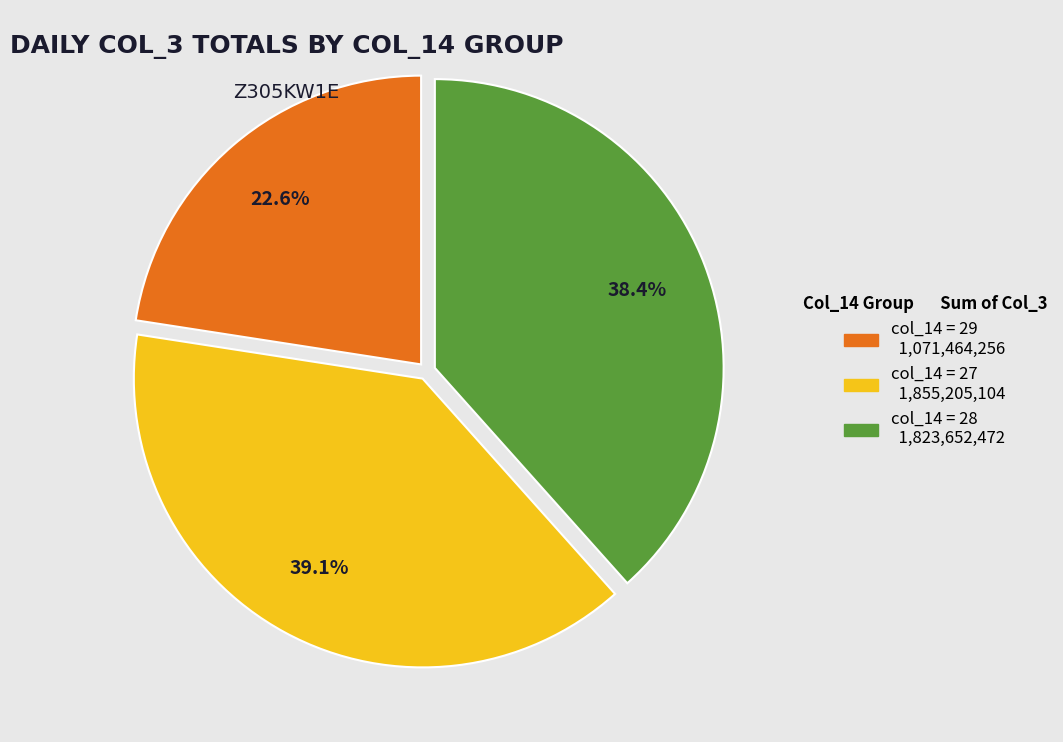

Does any single category account for the majority?

No